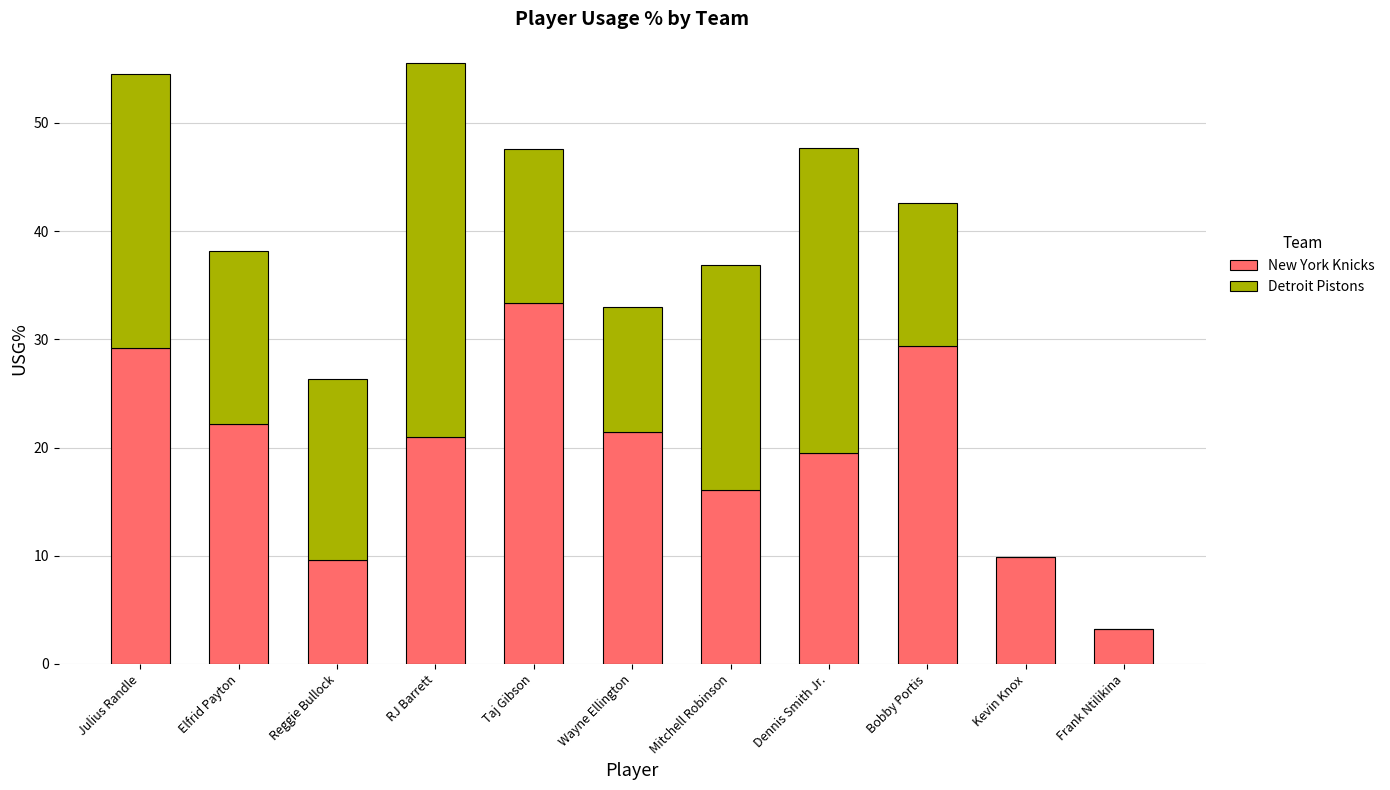

What value does the New York Knicks series have at Julius Randle?

29.2